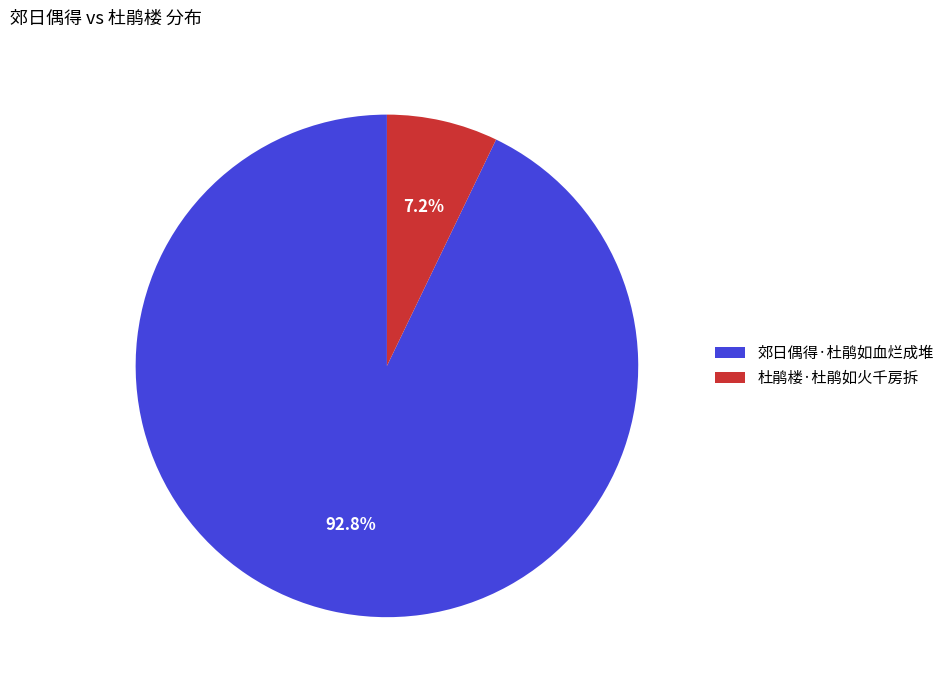

Which category has the smallest portion of the pie?

杜鹃楼·杜鹃如火千房拆